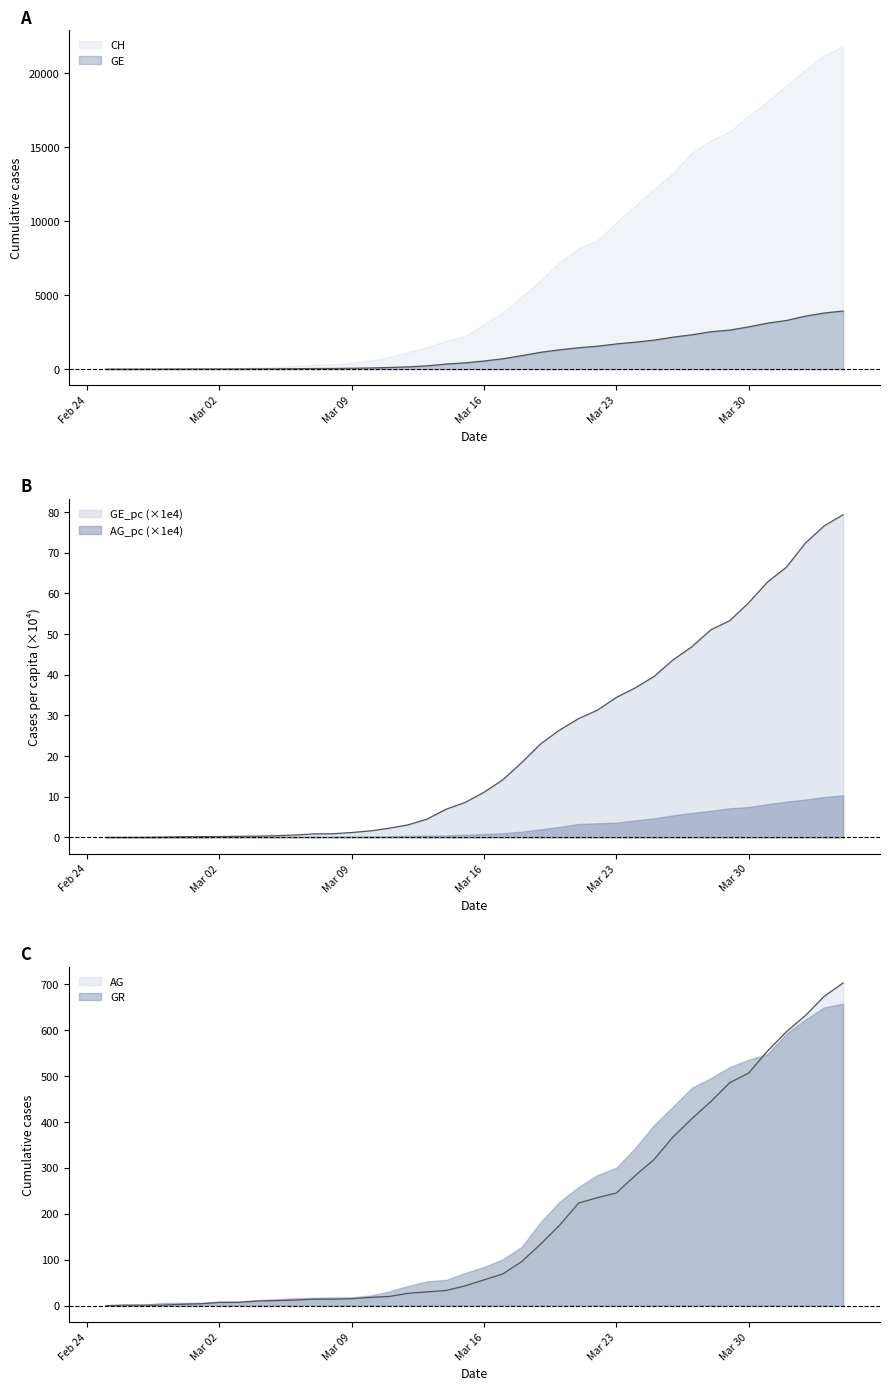

What is the average value of the AG series?

186.8